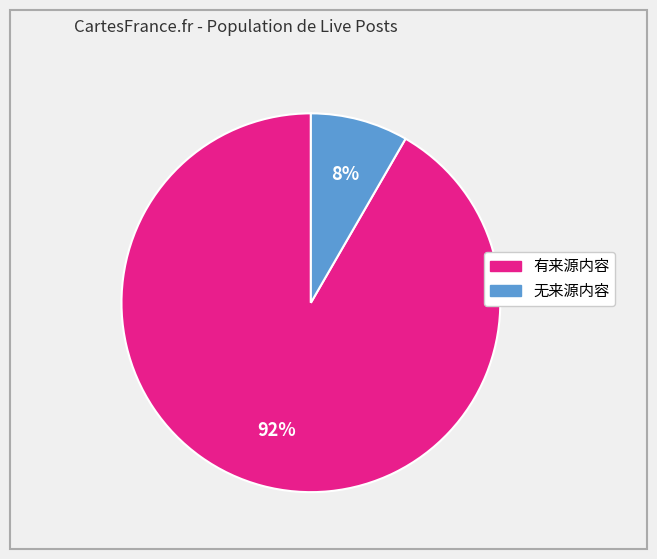

Is there a majority slice in this chart?

Yes